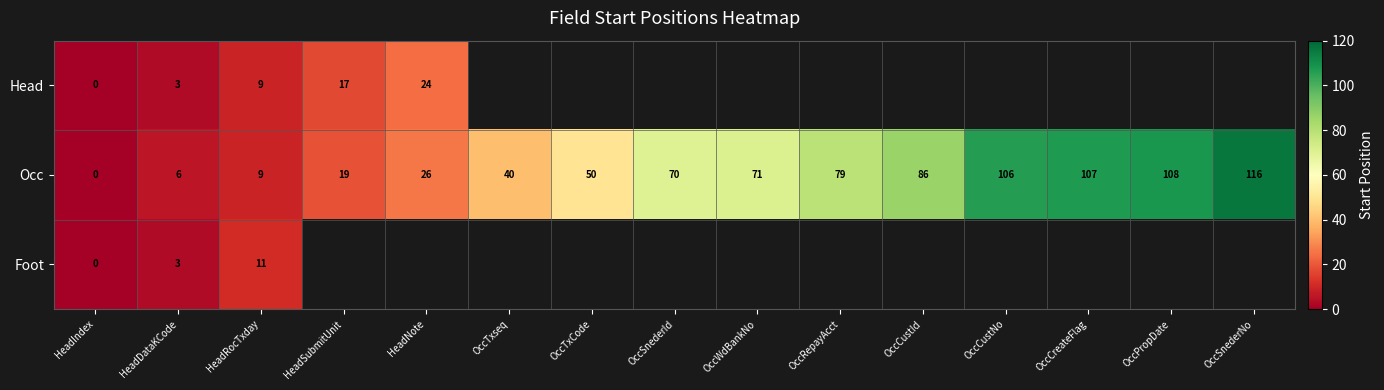

True or false: Occ has a value of -61 at HeadIndex.

False